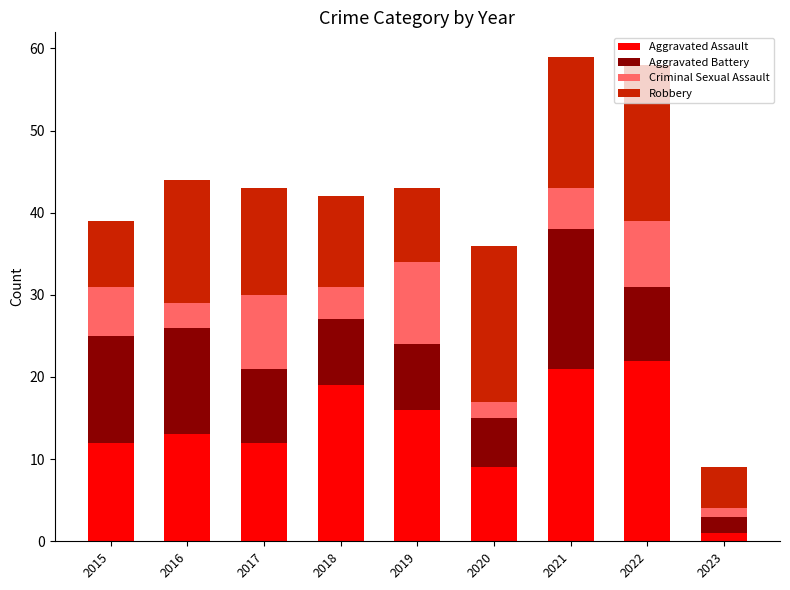

What are all the series names shown in the legend?

Aggravated Assault, Aggravated Battery, Criminal Sexual Assault, Robbery